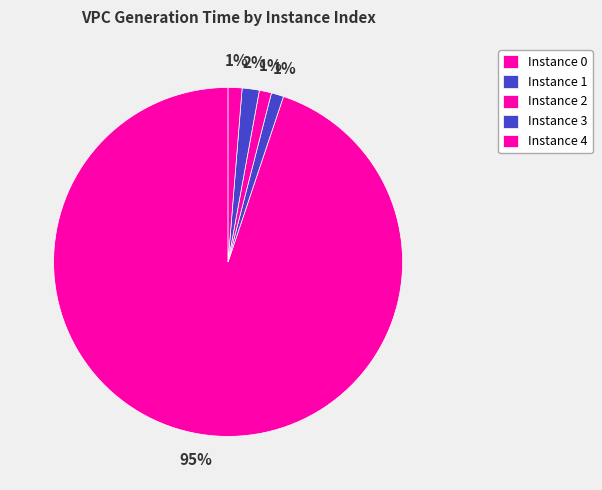

How many slices are in this pie chart?

5